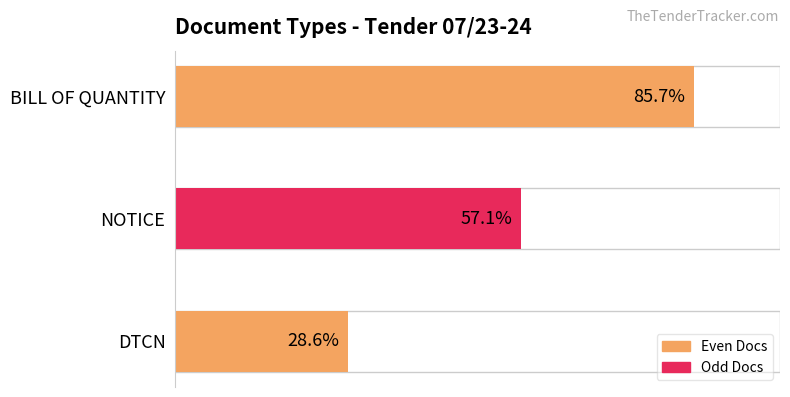

Which has a higher value, DTCN or NOTICE?

NOTICE